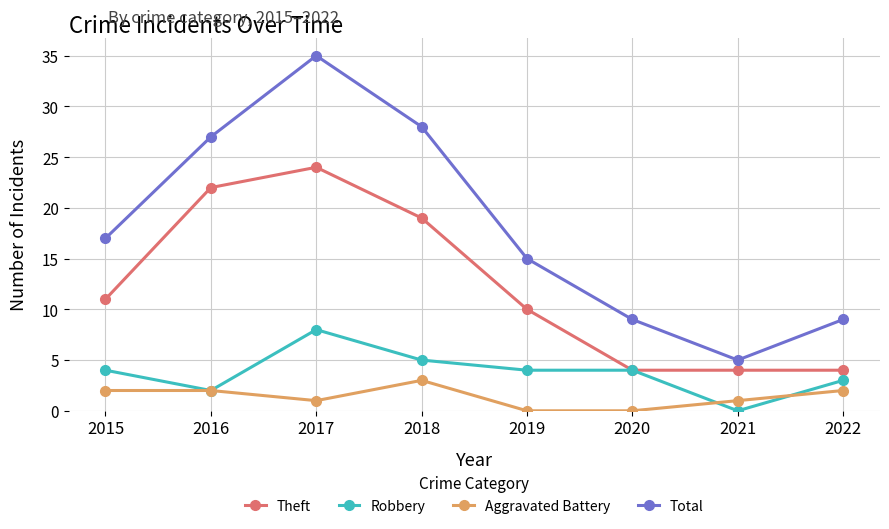

Rank the series by their maximum value, from lowest to highest.

Aggravated Battery, Robbery, Theft, Total